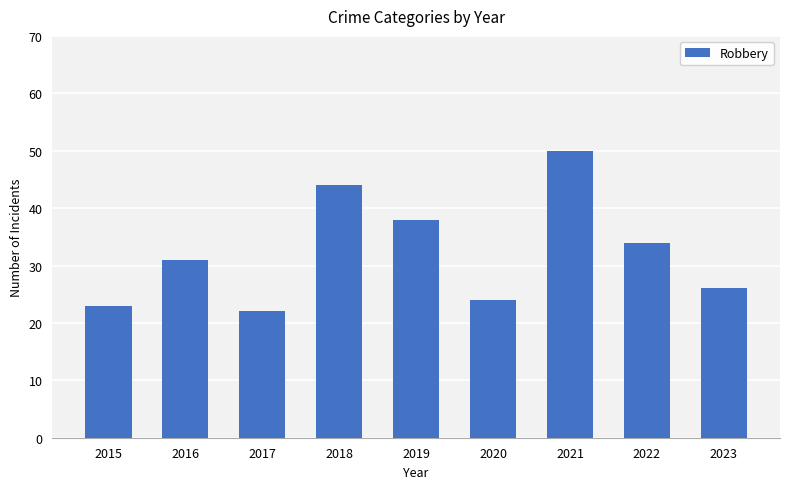

How many data points are less than 31?

4